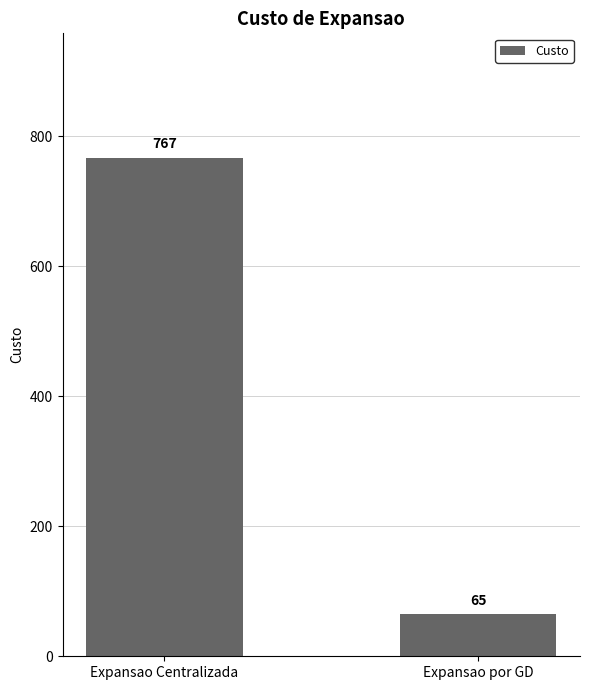

What is the maximum value shown in the chart?

767